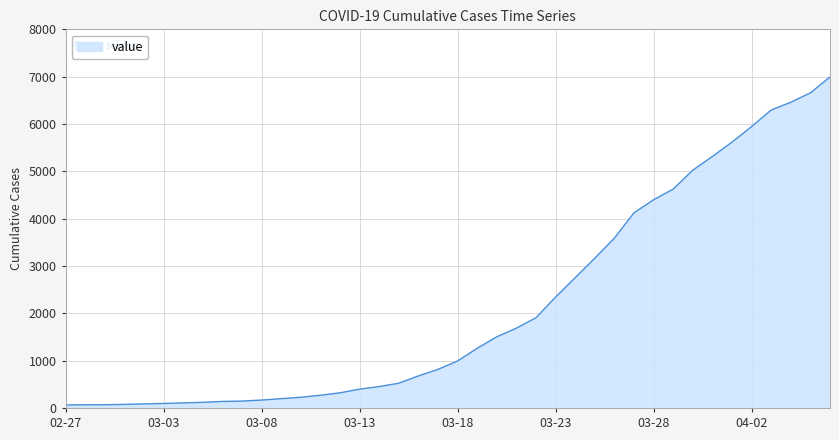

What is the greatest value displayed?

6995